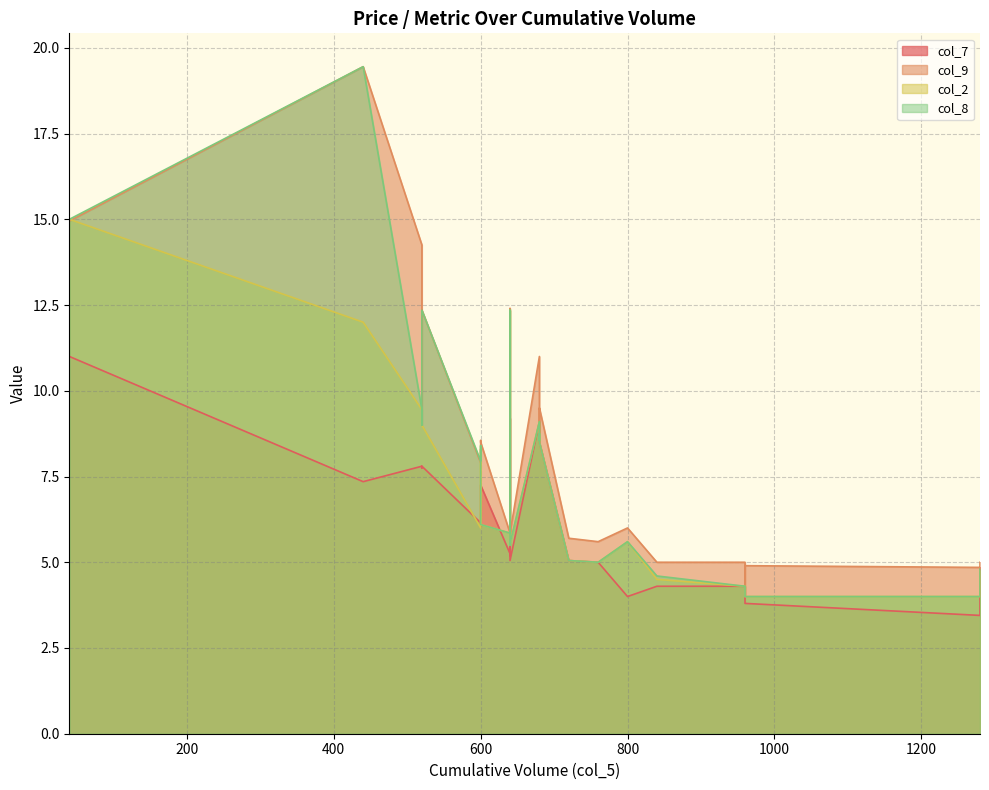

The value of col_9 at 1280 is 8.2. True or false?

False